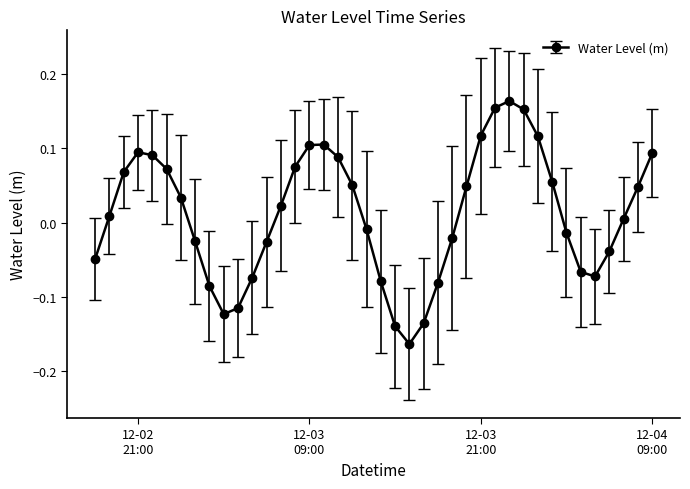

How many values are below zero?

18